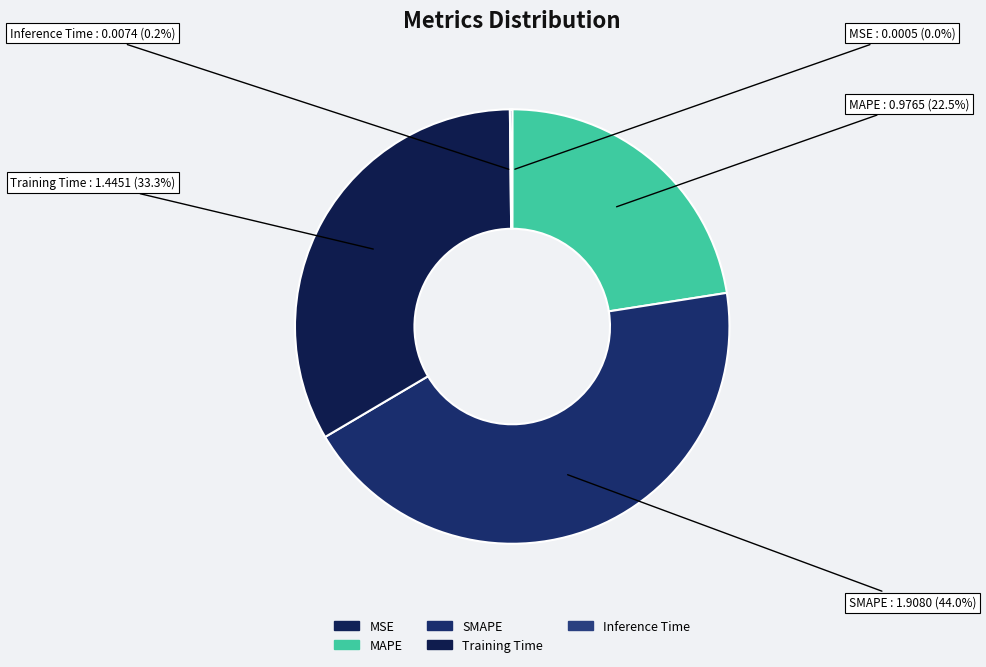

Is SMAPE the majority of the pie?

No